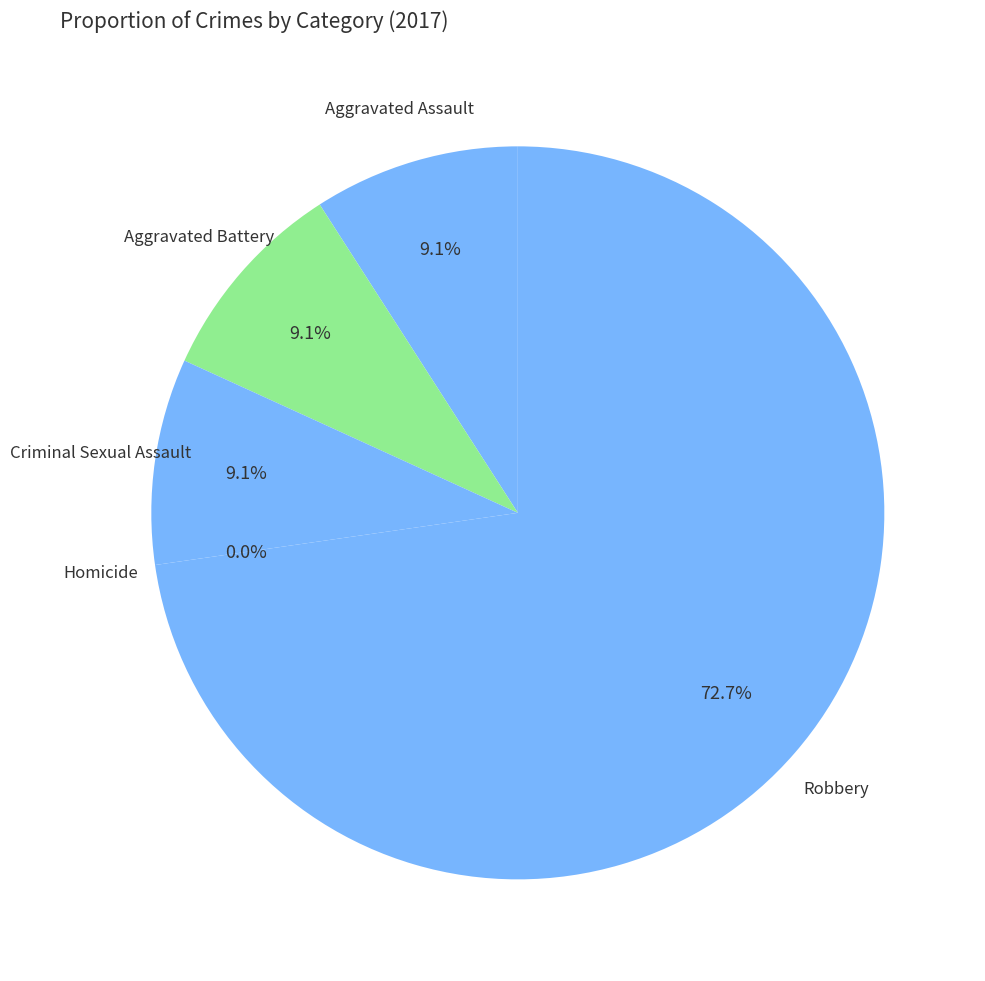

To the nearest percent, what is the difference between the largest and smallest slice percentages?

73%